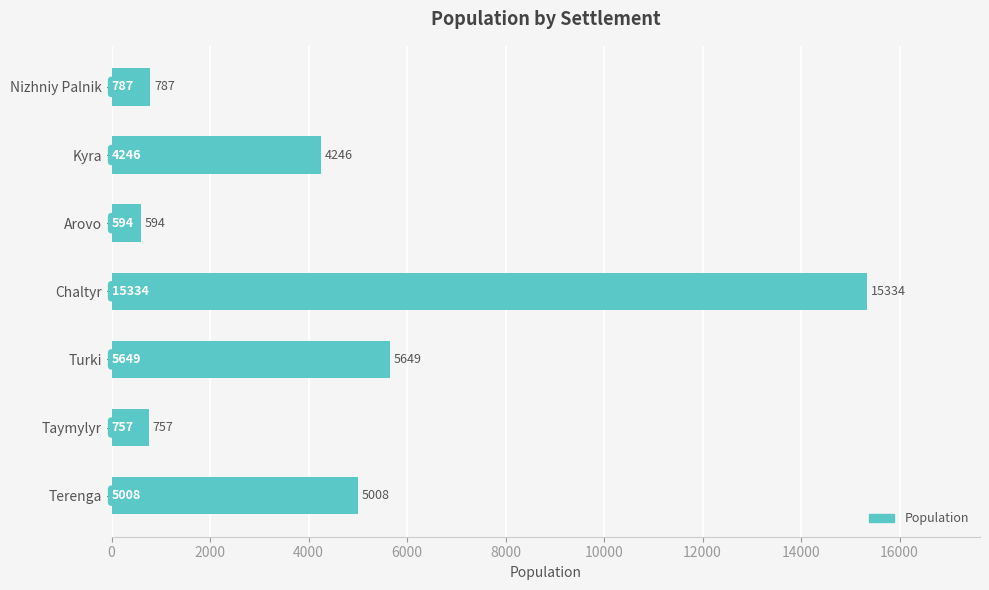

What is the change in value from Nizhniy Palnik to Taymylyr?

-30